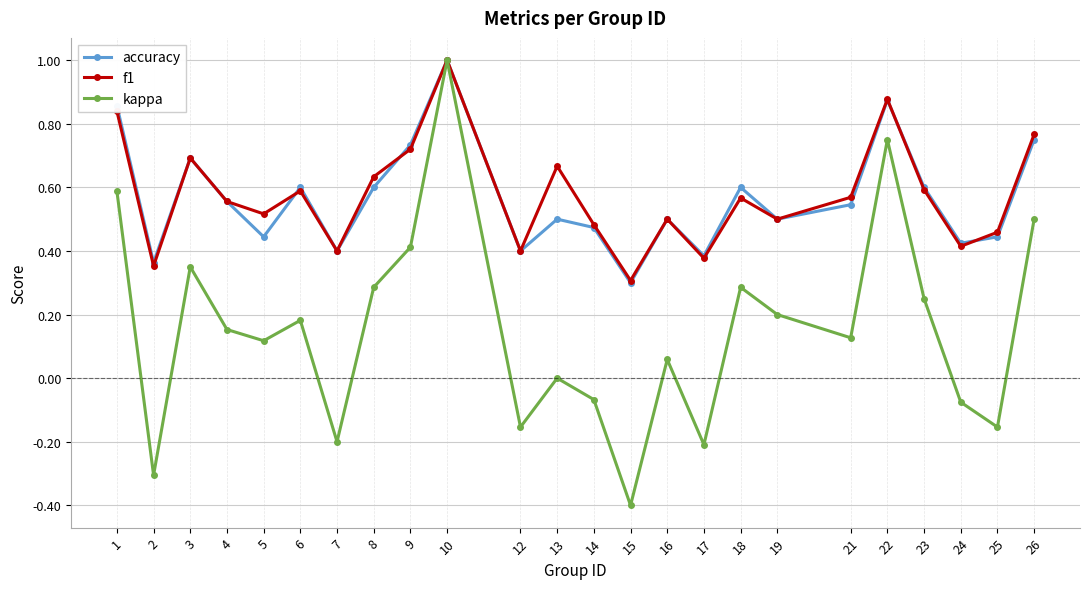

Which series changed the most between 2 and 5?

kappa